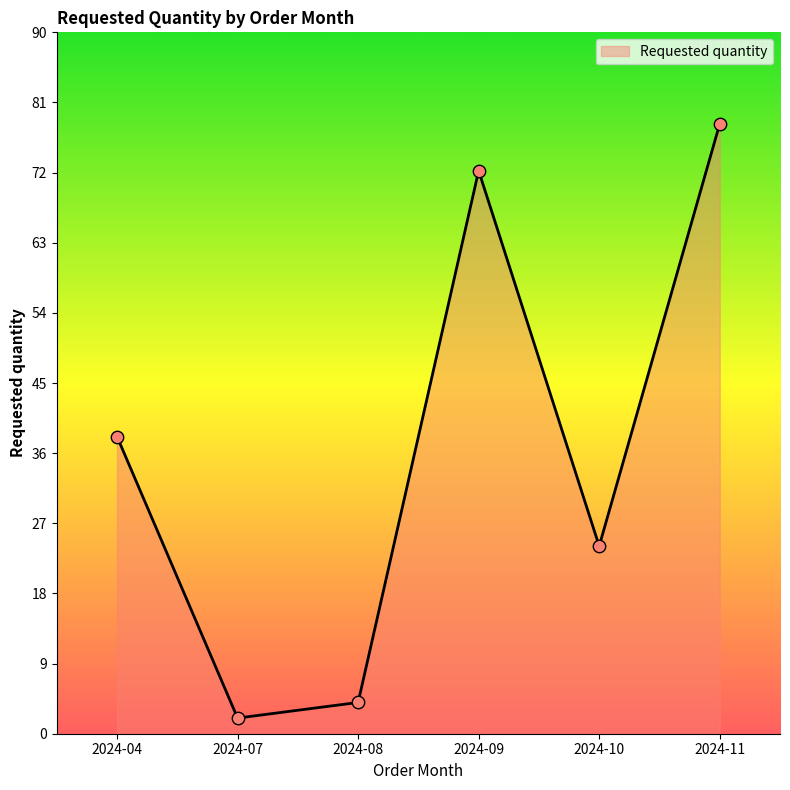

What is the ratio of the value at 2024-10 to the value at 2024-04?

0.6